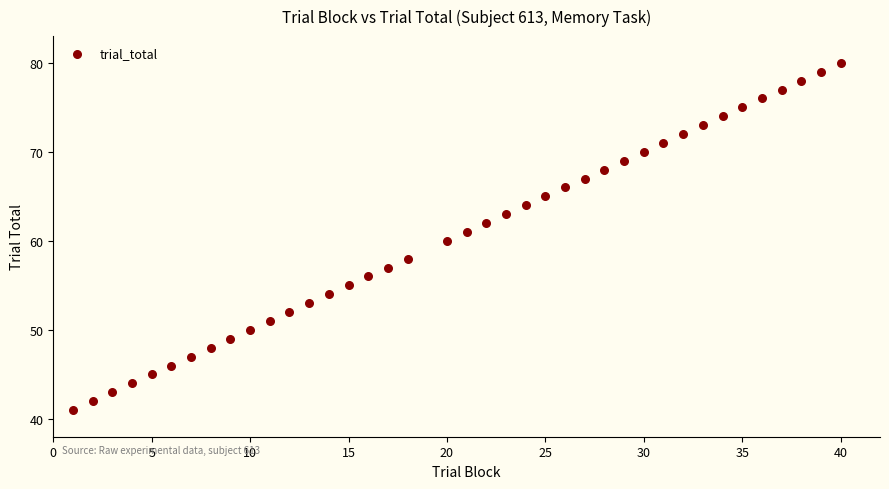

What is the range of Y values (max minus min)?

39